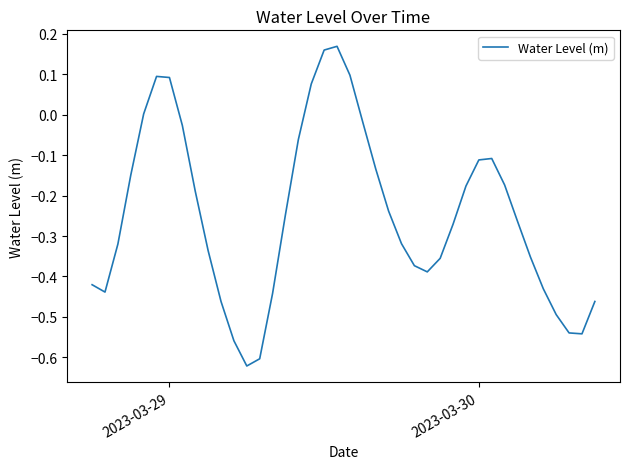

How many lines are shown in the chart?

1